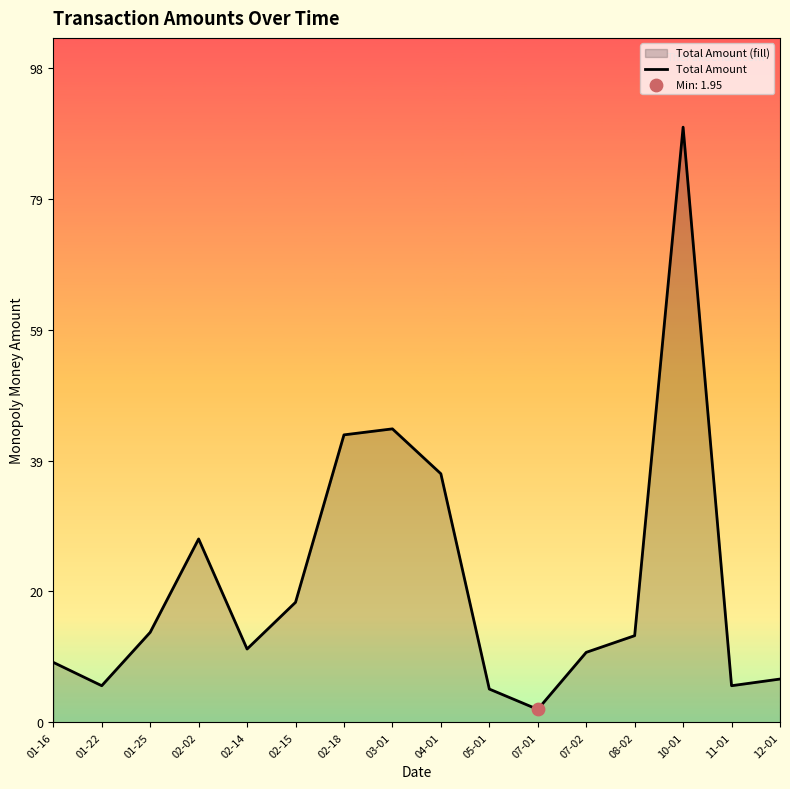

What is the change in value from 01-22 to 05-01?

-0.5